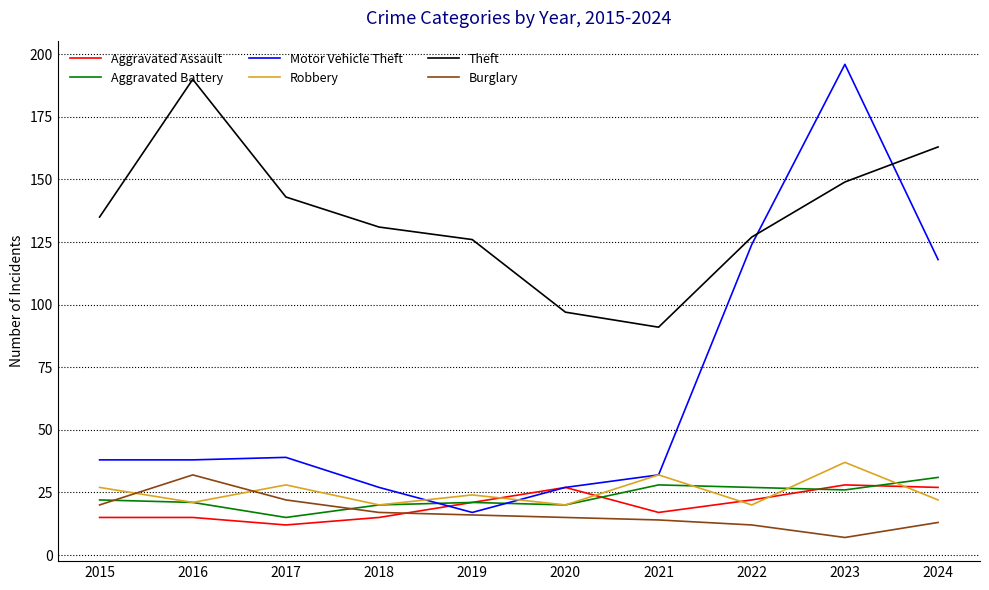

Reading left to right, transcribe all the data shown in this chart.

Aggravated Assault: 15	15	12	15	21	27	17	22	28	27
Aggravated Battery: 22	21	15	20	21	20	28	27	26	31
Motor Vehicle Theft: 38	38	39	27	17	27	32	124	196	118
Robbery: 27	21	28	20	24	20	32	20	37	22
Theft: 135	190	143	131	126	97	91	127	149	163
Burglary: 20	32	22	17	16	15	14	12	7	13